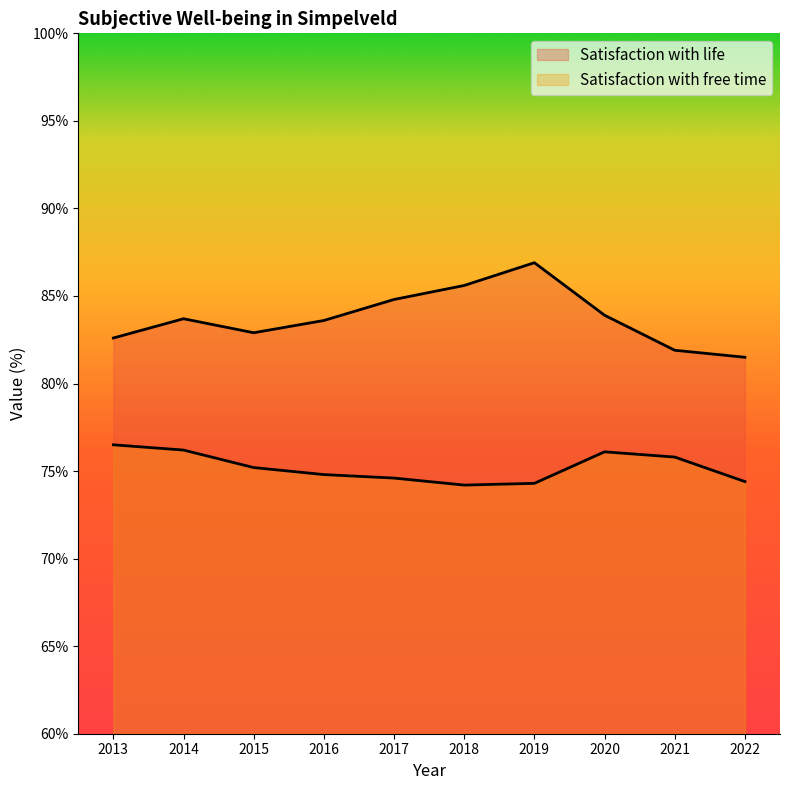

True or false: Satisfaction with life and Satisfaction with free time intersect in this chart.

False